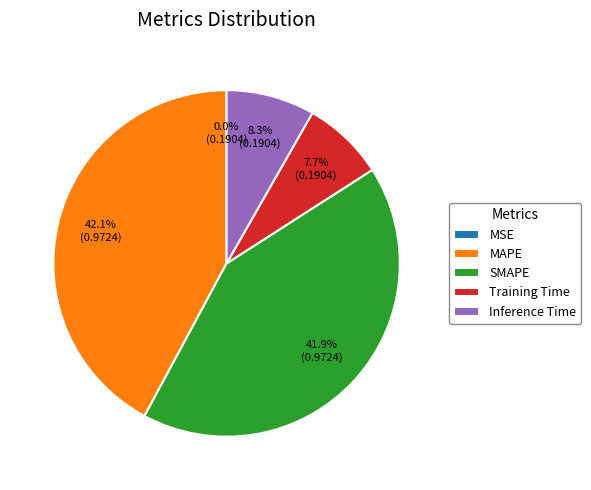

To the nearest percent, what is the difference between the largest and smallest slice percentages?

42%